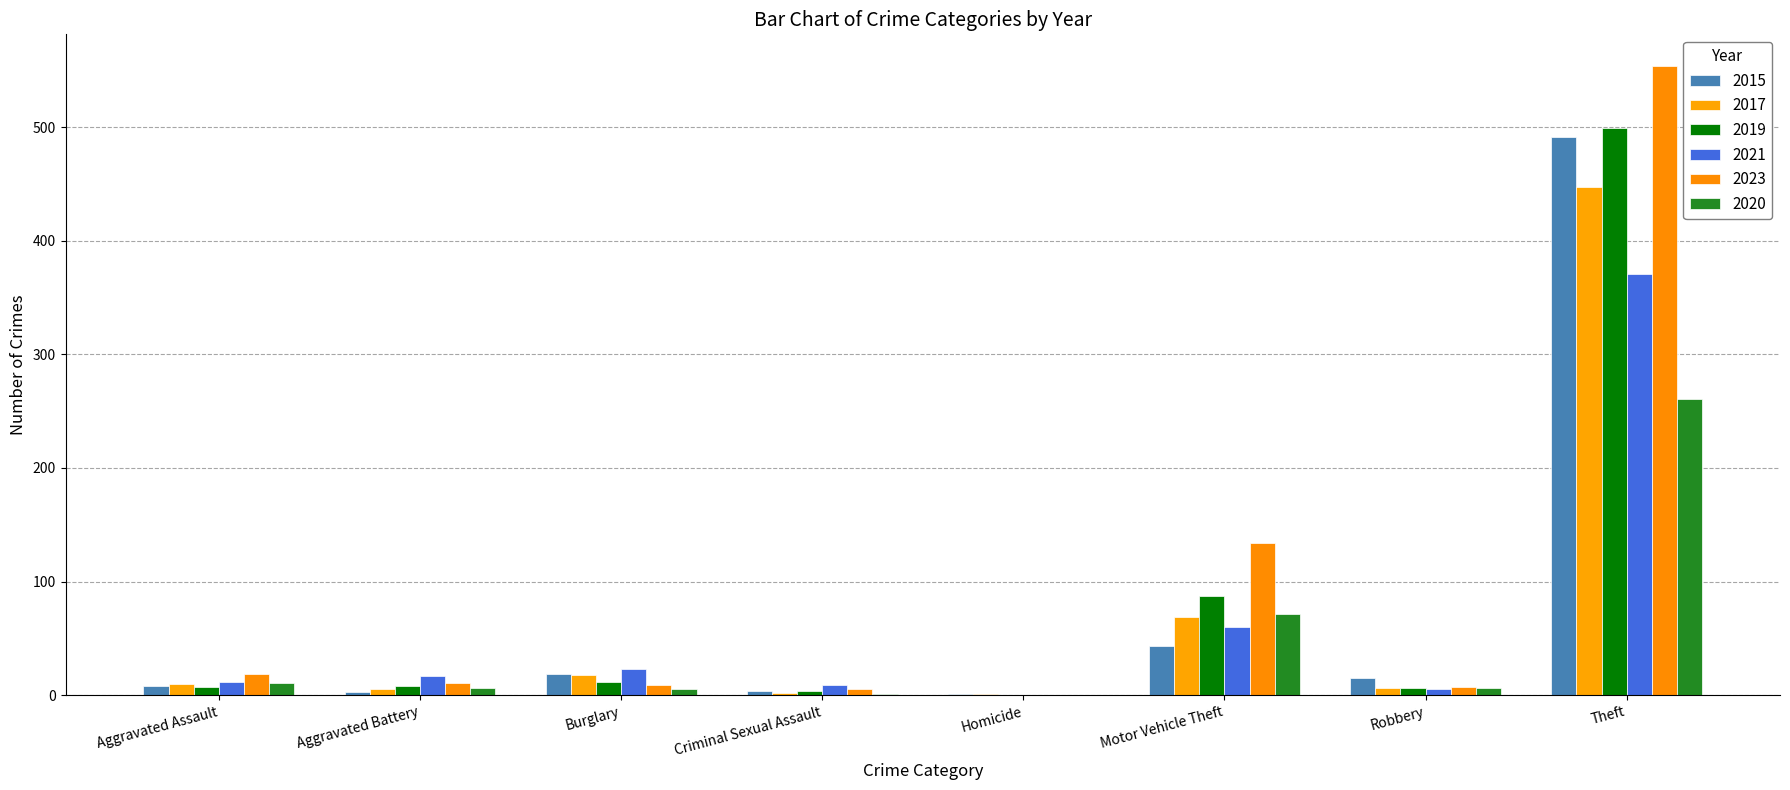

How many groups of bars are there?

8